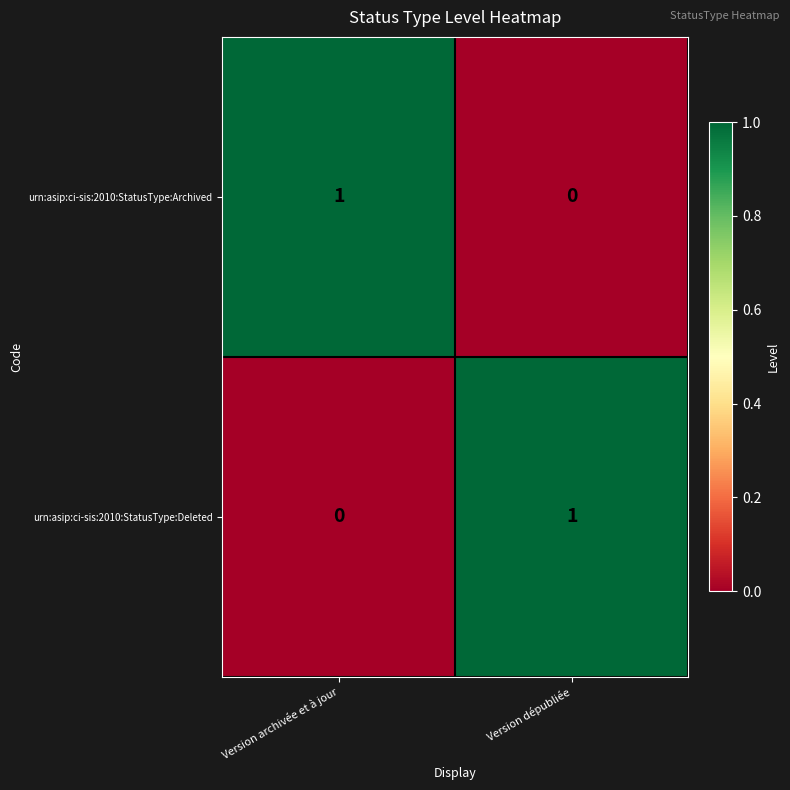

Where is urn:asip:ci-sis:2010:StatusType:Deleted nearest to the value 0?

Version archivée et à jour